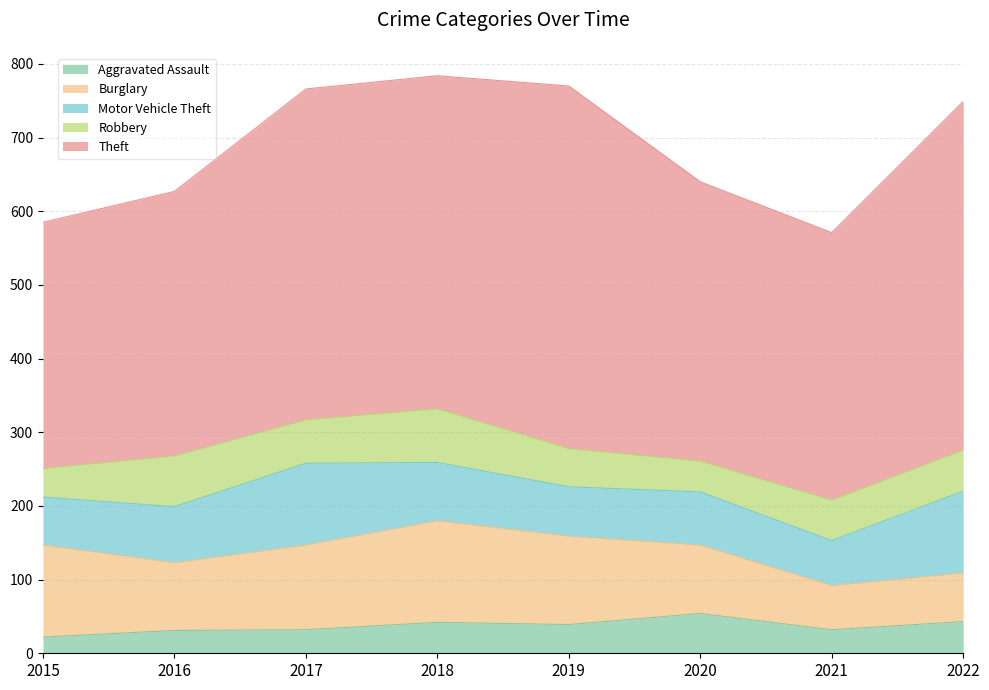

How many interior local peaks does the Motor Vehicle Theft series have?

2